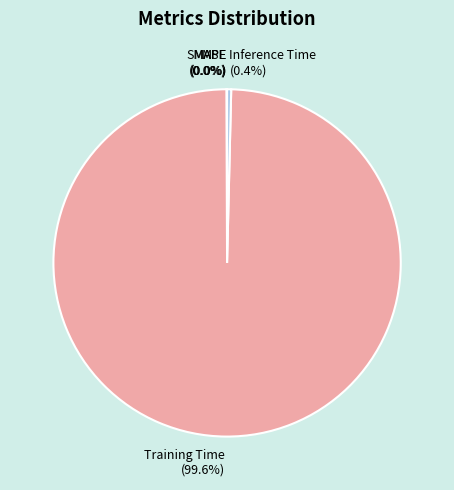

To the nearest percent, what is the difference between the largest and smallest slice percentages?

100%